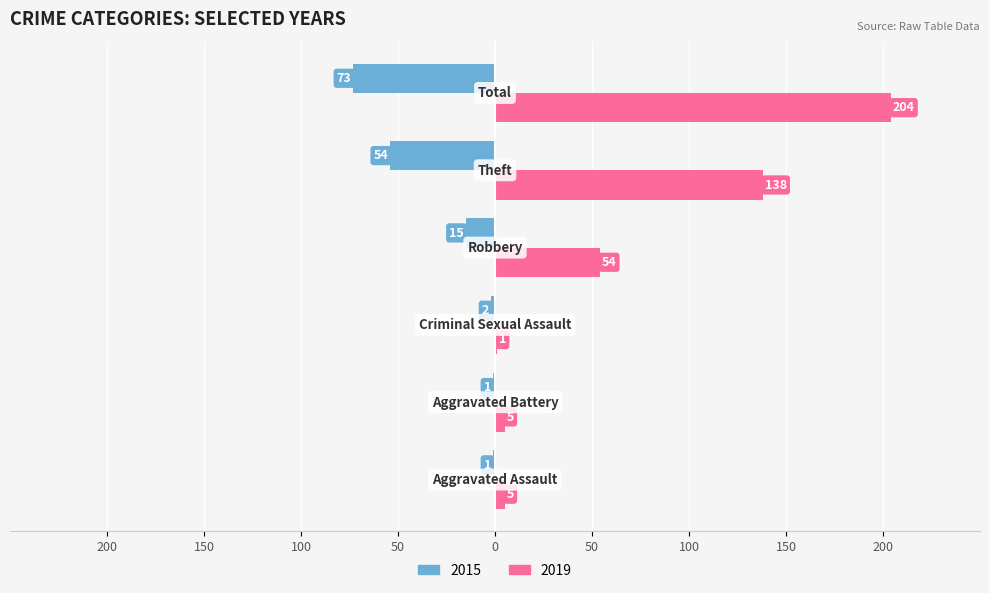

What is the label of the 6th bar from the right?

Aggravated Assault